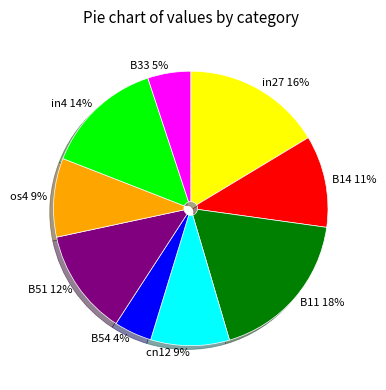

Which category has the biggest portion of the pie?

B11